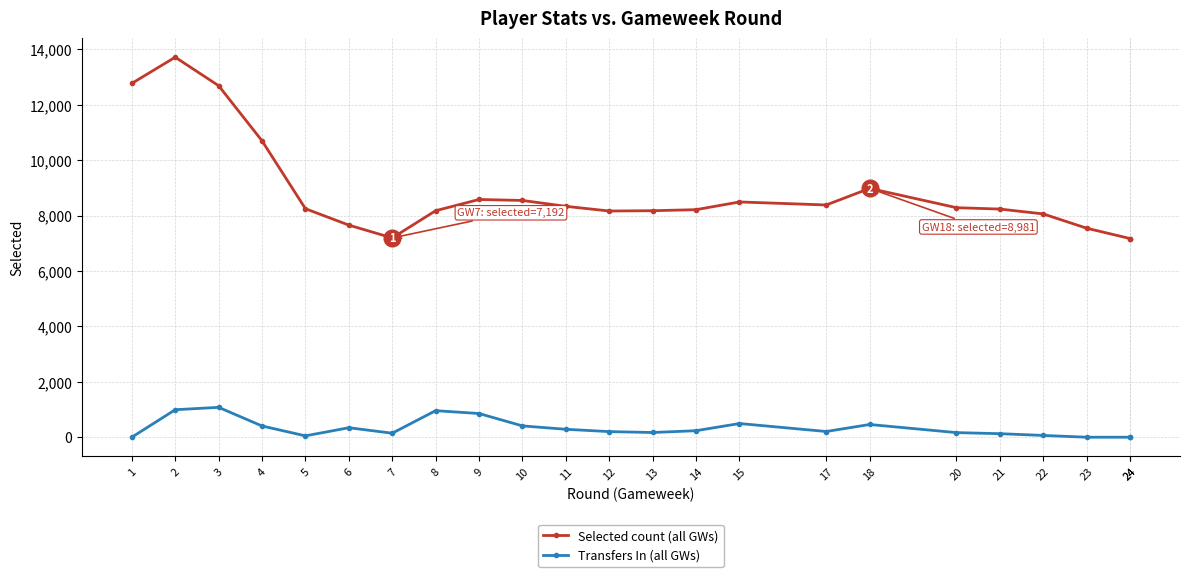

Reading right to left, list all the values displayed in this chart.

Selected count (all GWs): 24=7170	24=7170	23=7543	22=8059	21=8234	20=8284	18=8981	17=8382	15=8491	14=8212	13=8175	12=8164	11=8333	10=8545	9=8580	8=8175	7=7192	6=7655	5=8247	4=10697	3=12687	2=13715	1=12770
Transfers In (all GWs): 24=0	24=0	23=0	22=64	21=127	20=166	18=459	17=206	15=494	14=235	13=170	12=202	11=286	10=408	9=855	8=958	7=145	6=342	5=49	4=405	3=1078	2=992	1=0